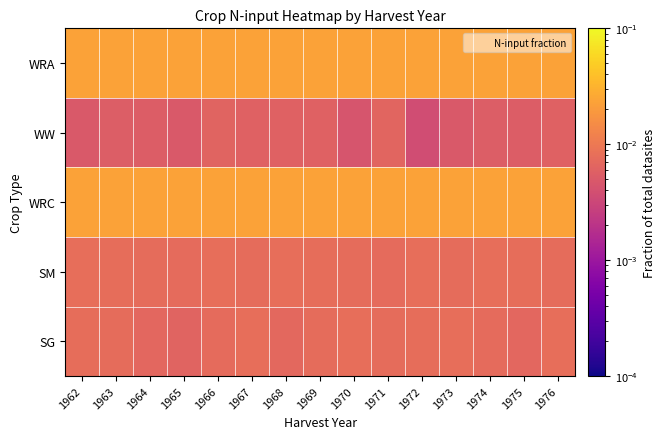

At which category is the sum across all series the highest?

1966